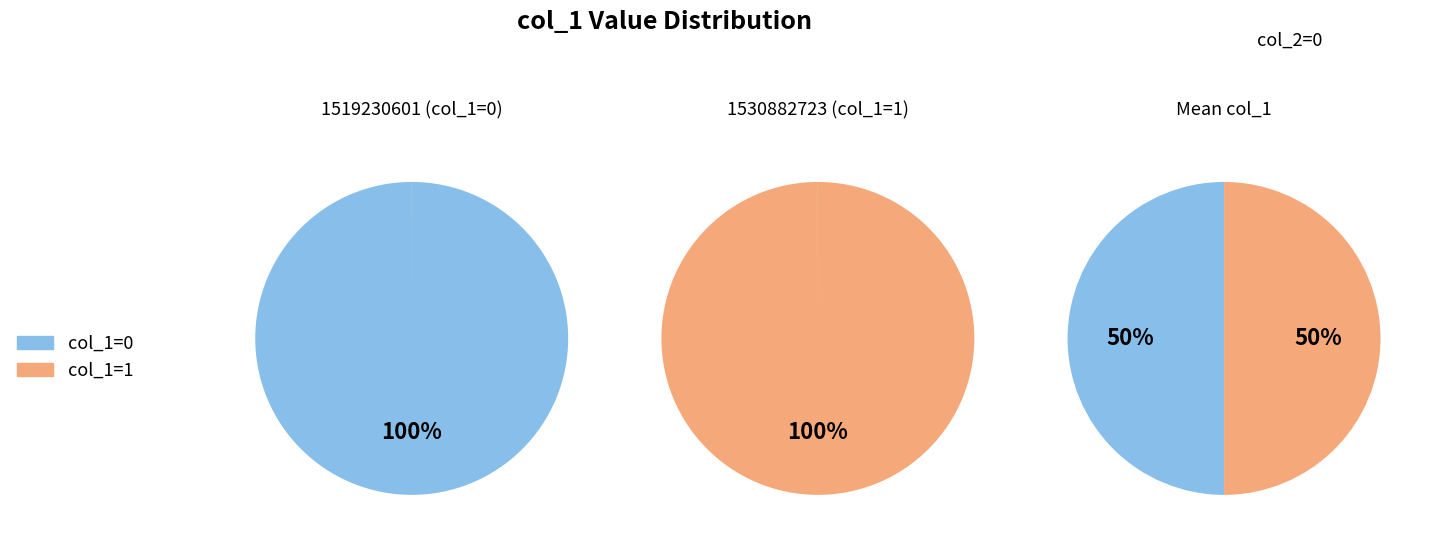

What is the majority slice?

1530882723